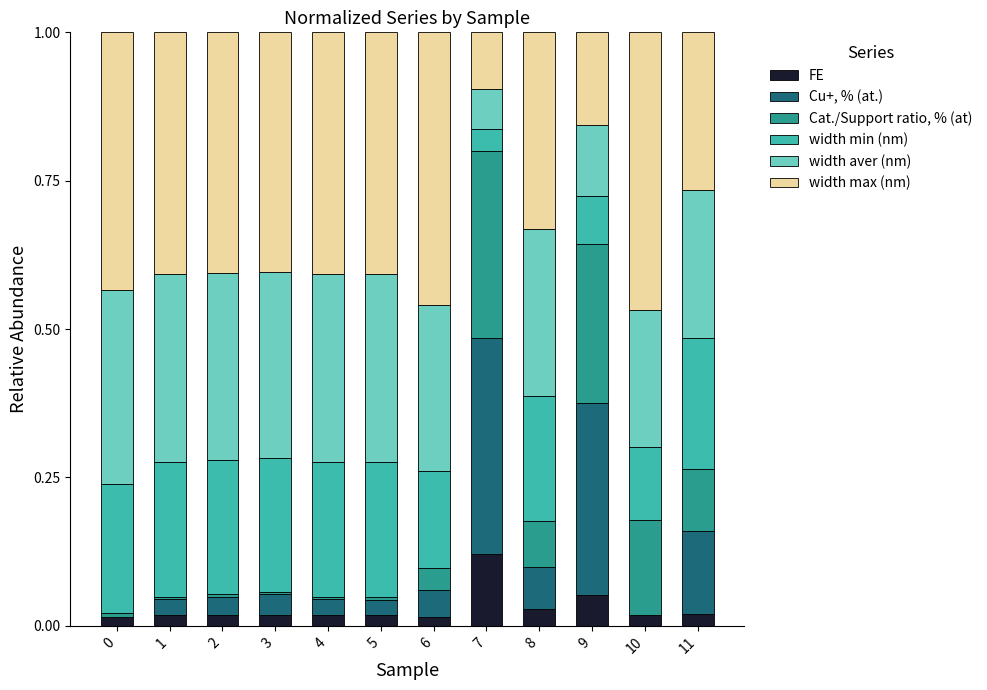

How many distinct data groups are displayed?

6